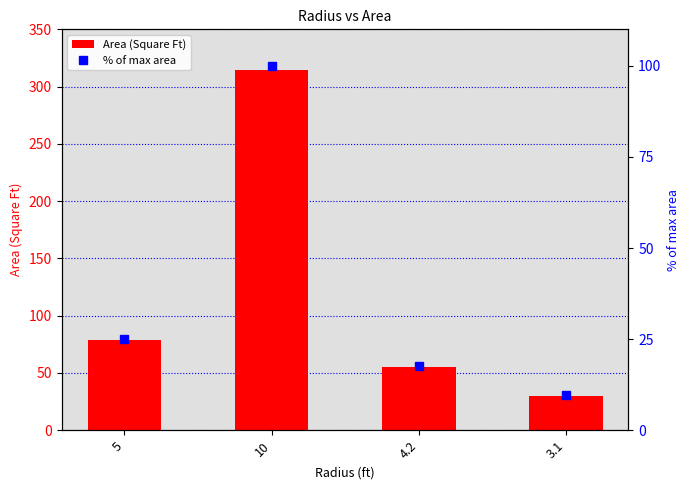

The Area (Square Ft) series shows 78.6 at 5. True or false?

True